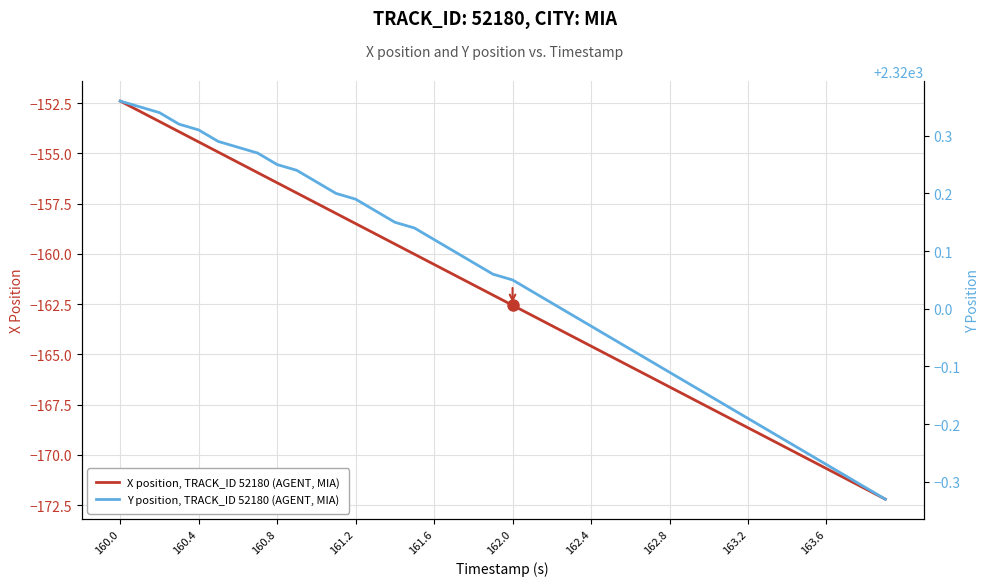

What is the lowest value of the X position, TRACK_ID 52180 (AGENT, MIA) series?

-172.2